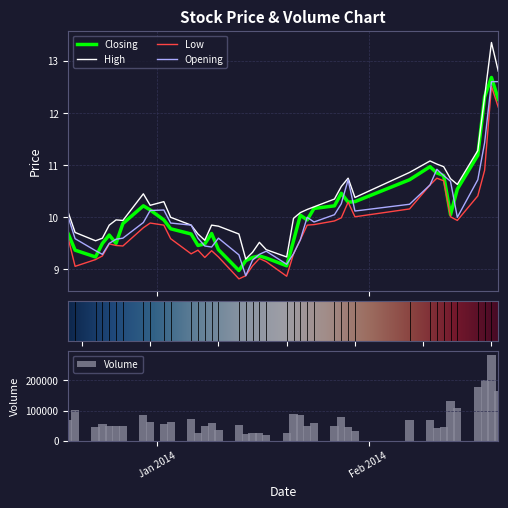

How many data points does each series have?

40